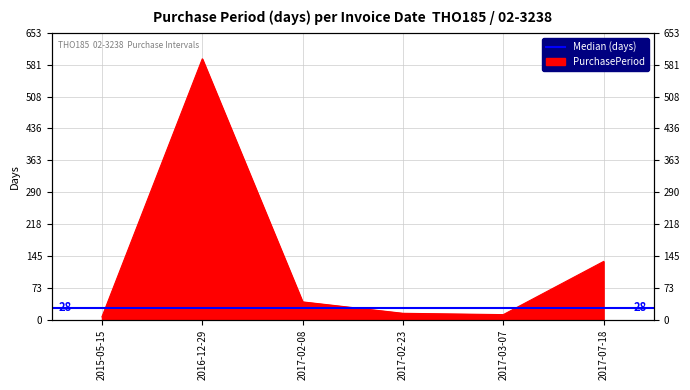

Is it true that the value at 2017-07-18 is 133?

True